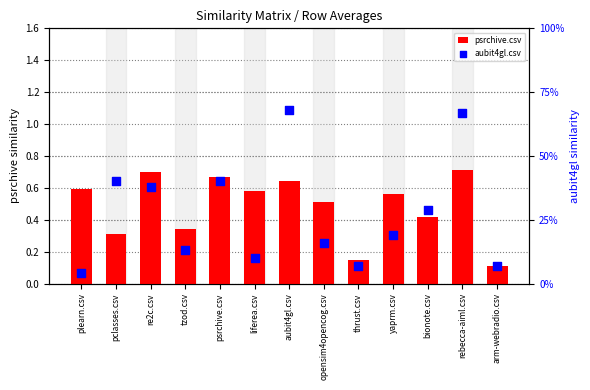

At how many categories does at least one series exceed 0?

13